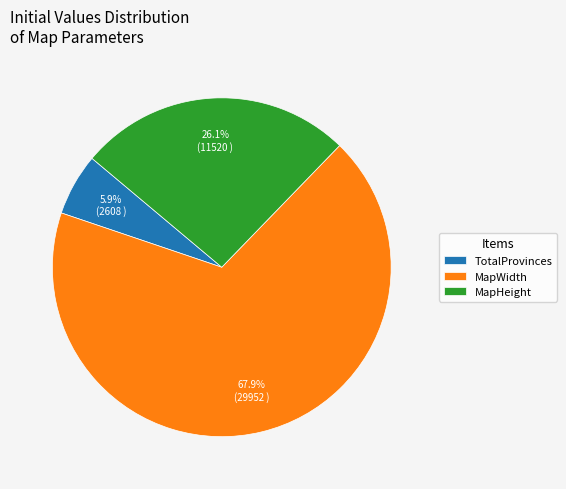

Is there any slice that represents more than half of the pie?

Yes